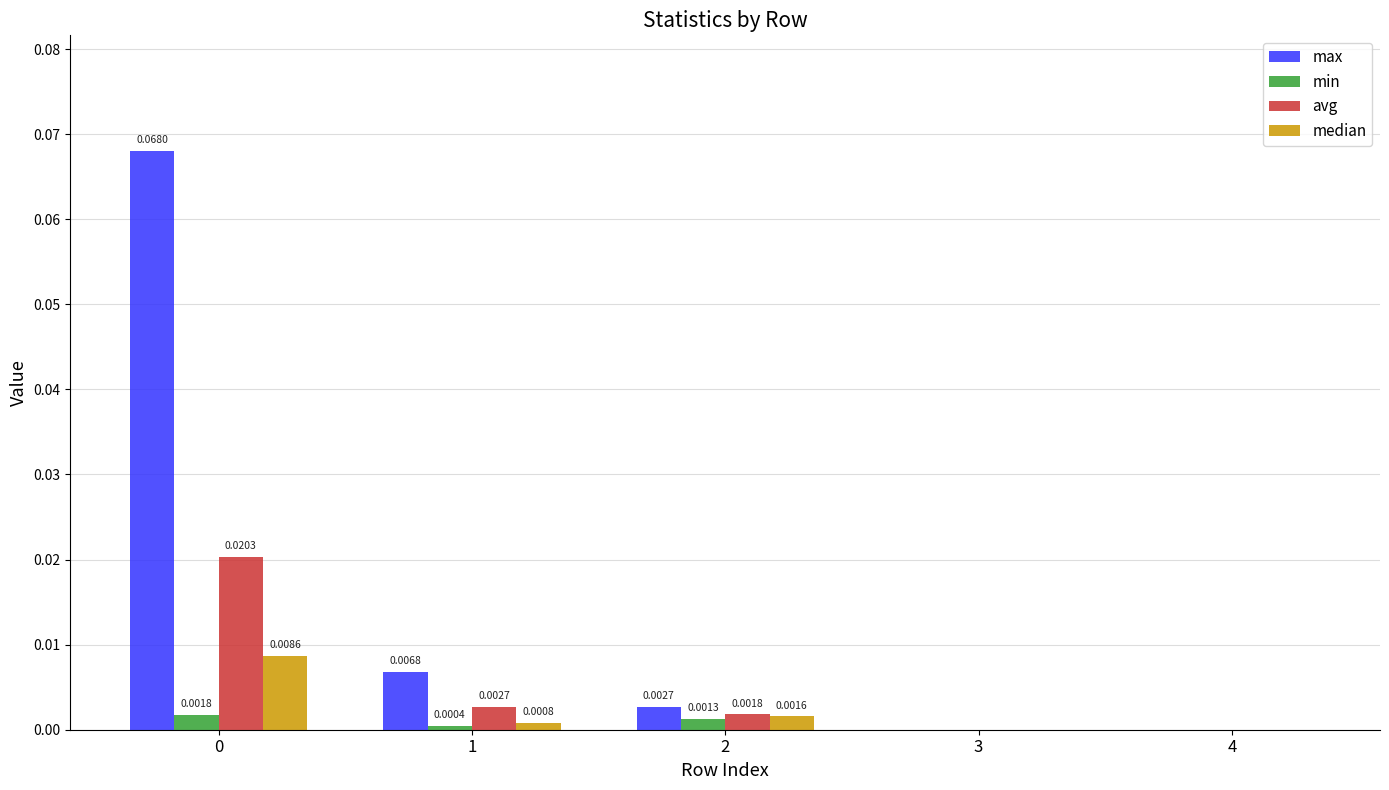

Is the value of avg at 3 greater than the value of max at 2?

No